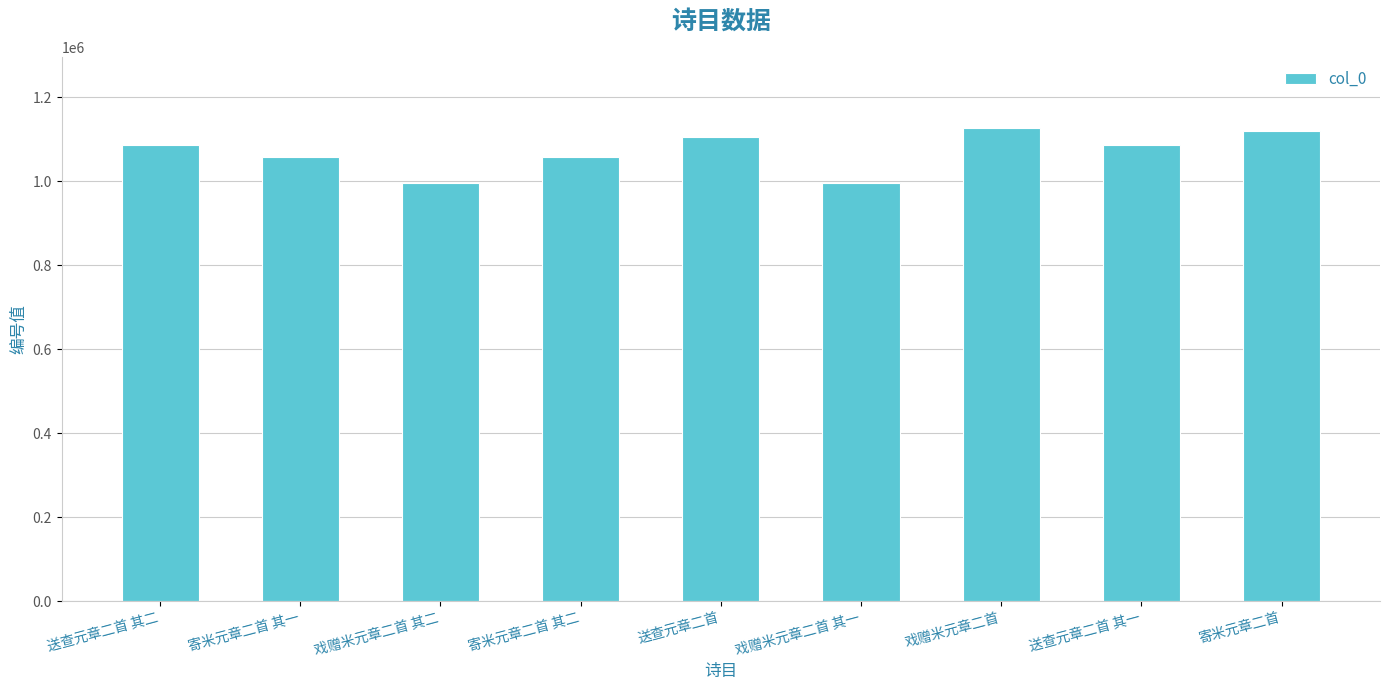

The chart shows a value of 773786 at 送查元章二首. True or false?

False